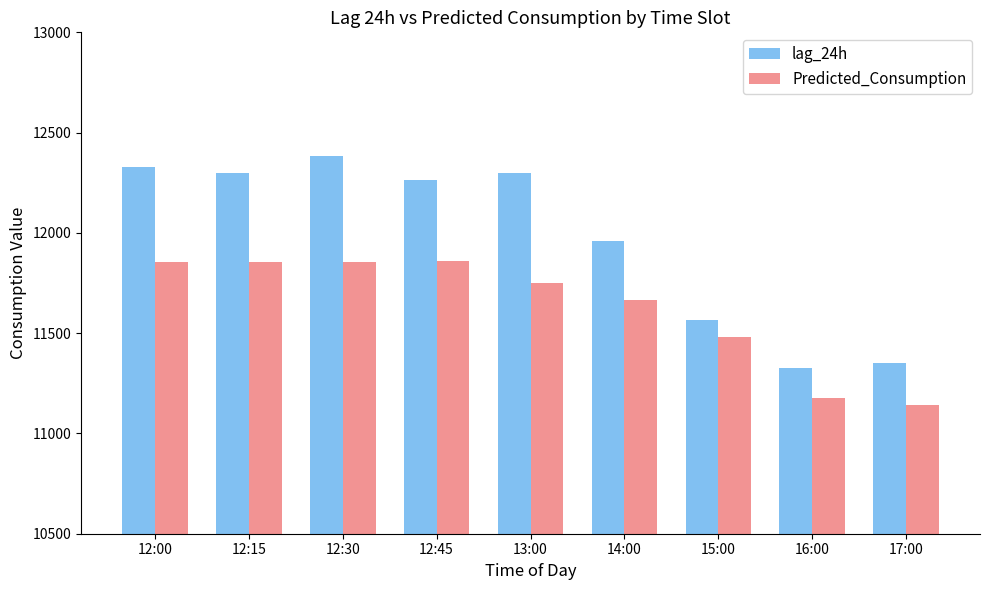

At which label is lag_24h closest to 11854?

14:00